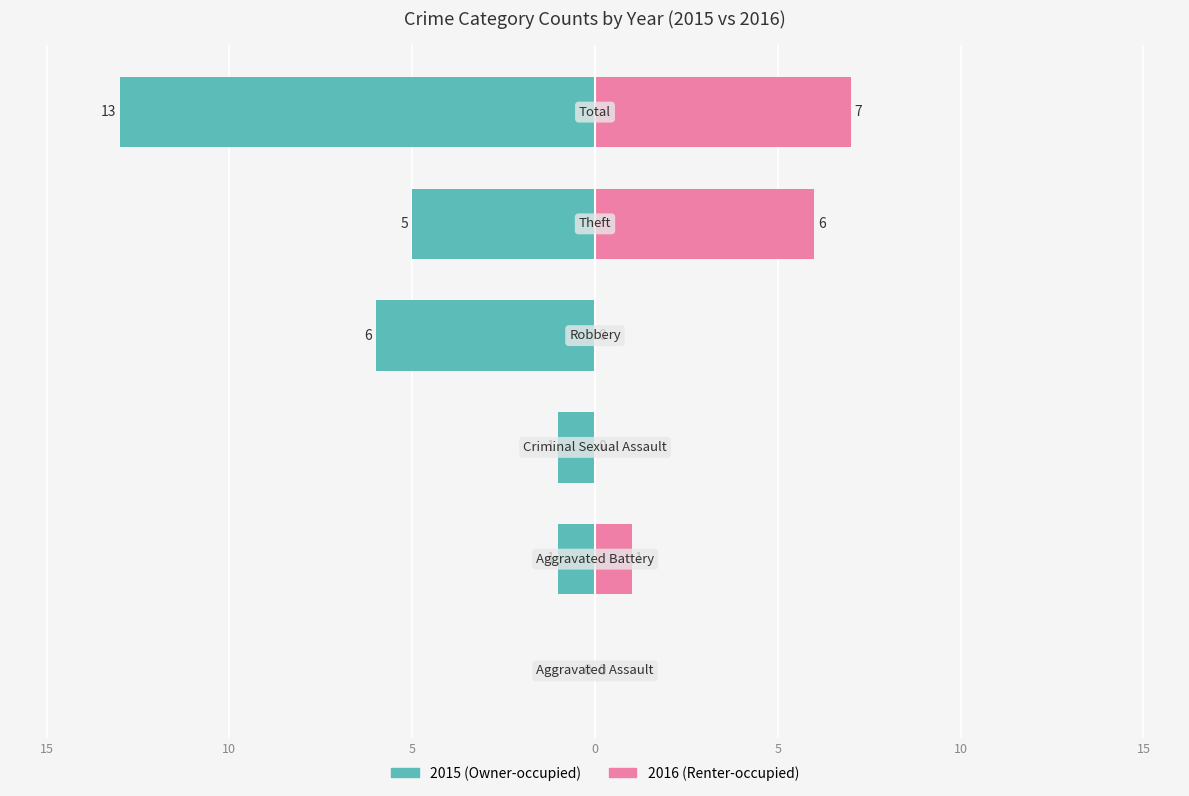

True or false: 2020 has a value of -3 at Criminal Sexual Assault.

False